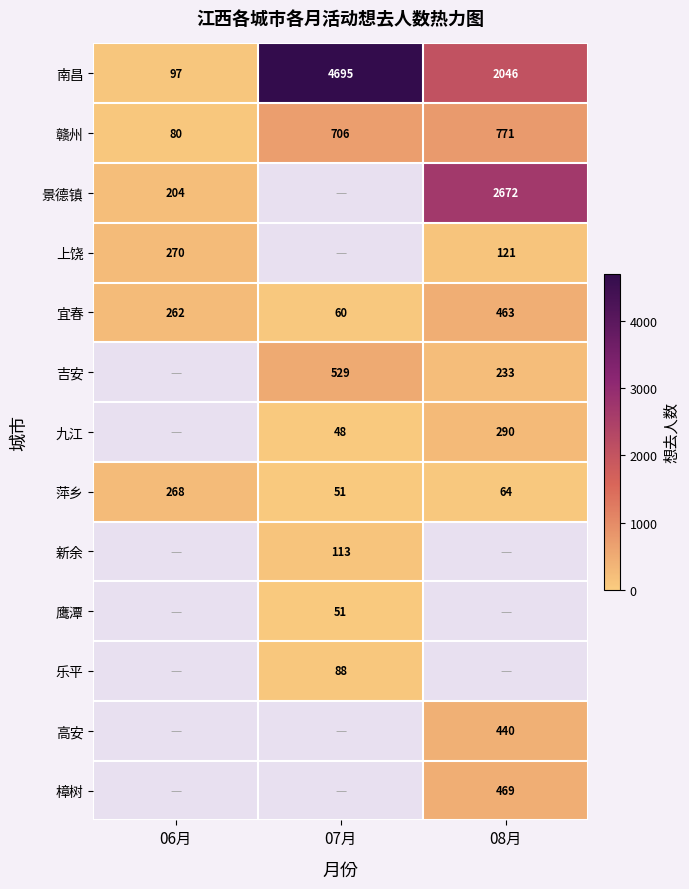

At how many categories does at least one series exceed 4623?

1